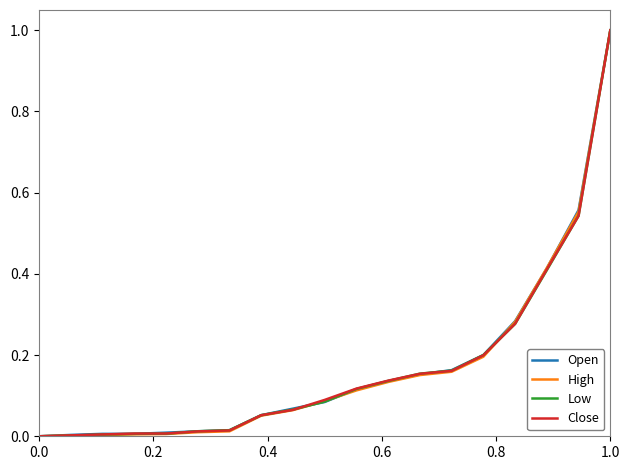

What is the maximum value shown in the chart?

1.0